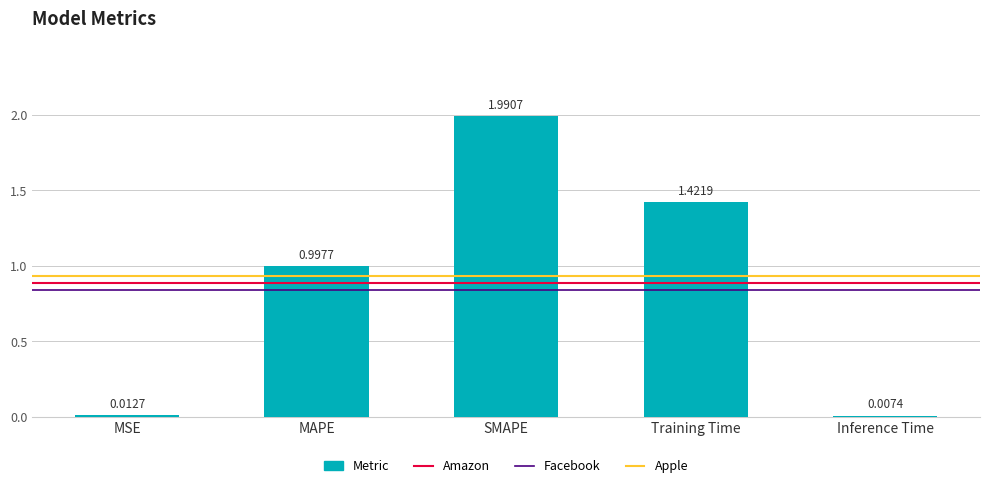

Which category has the highest value across all series?

SMAPE